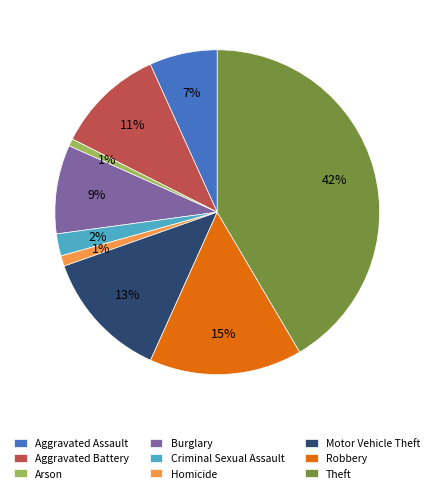

What is the ratio of the value at Motor Vehicle Theft to the value at Theft?

0.3